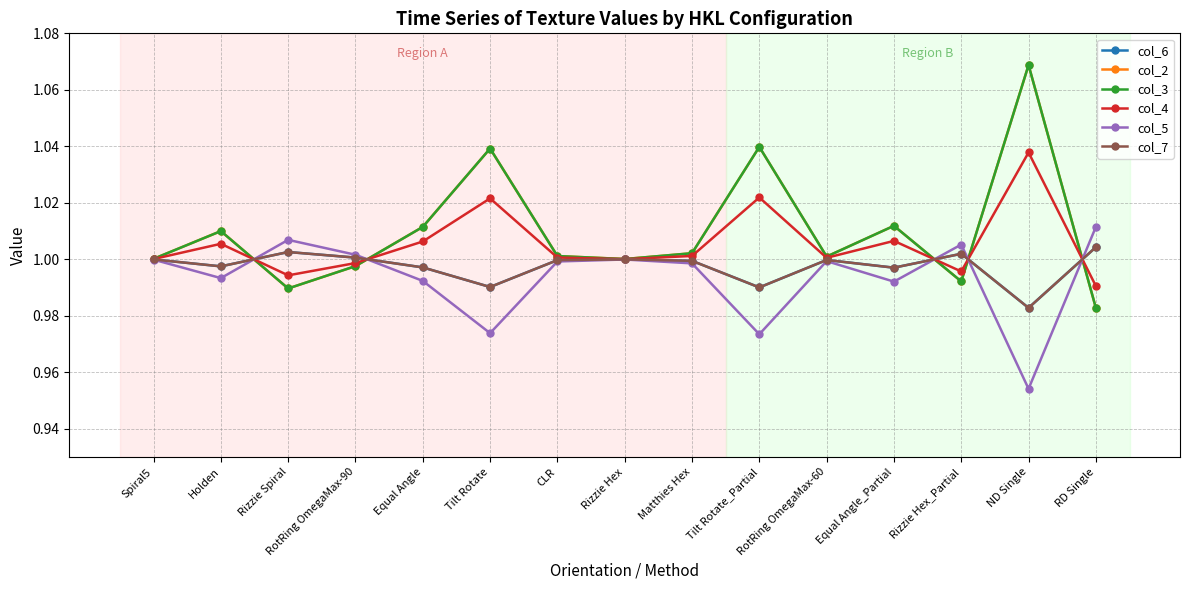

How many lines are shown in the chart?

6